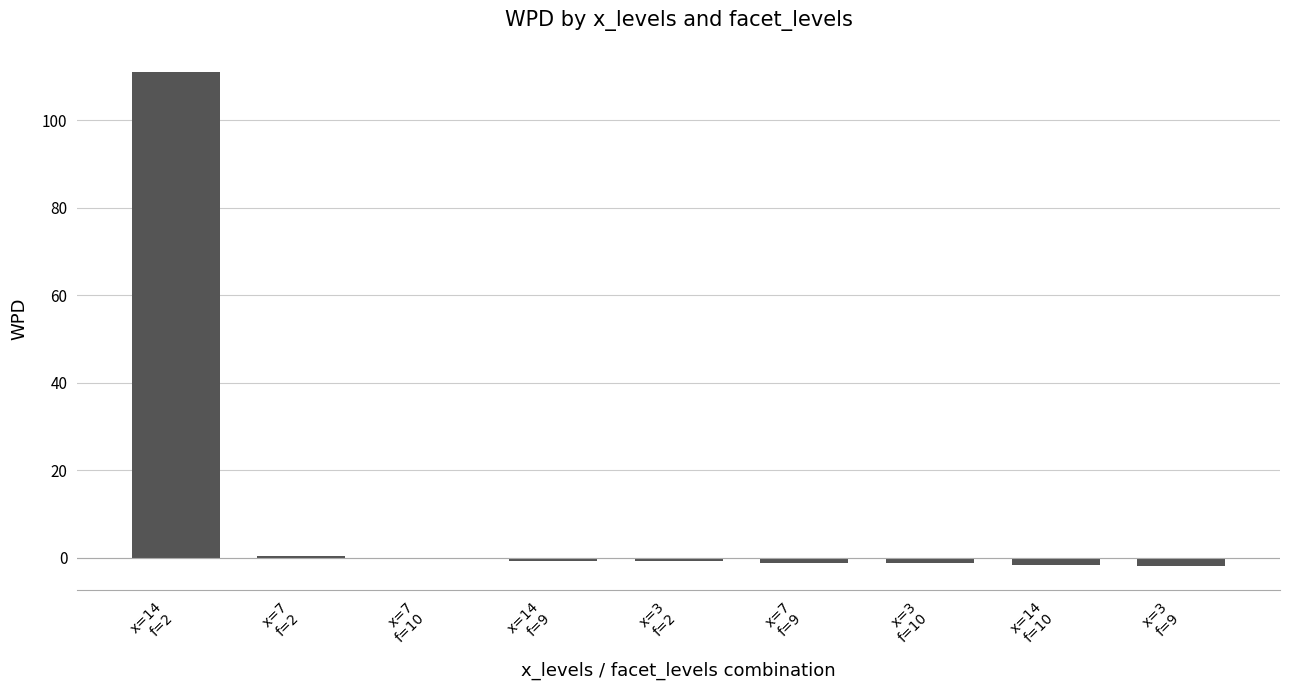

What is the sum of all values?

103.7